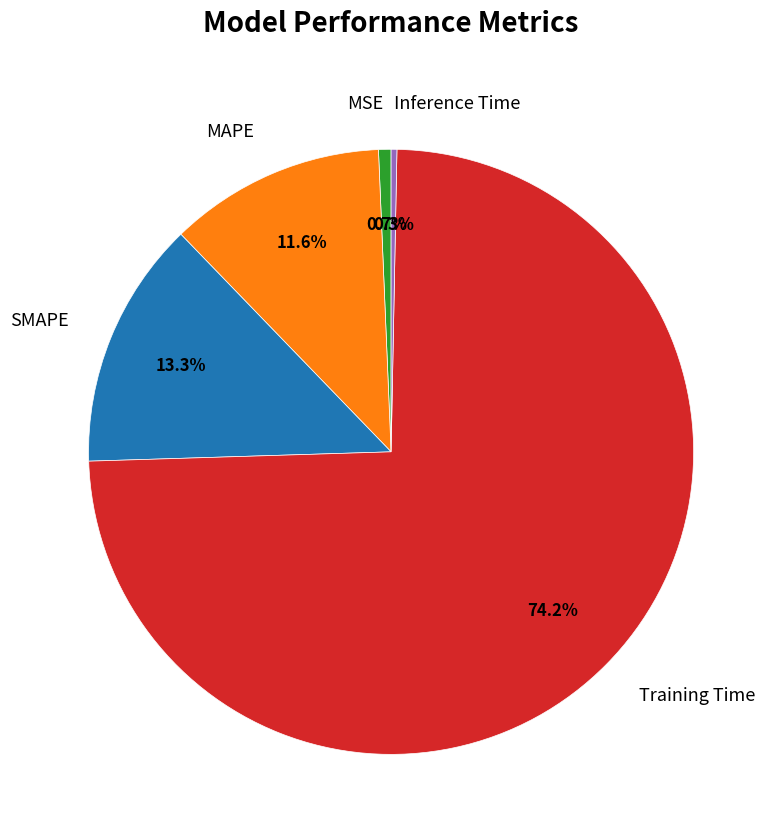

Is there any slice that represents more than half of the pie?

Yes